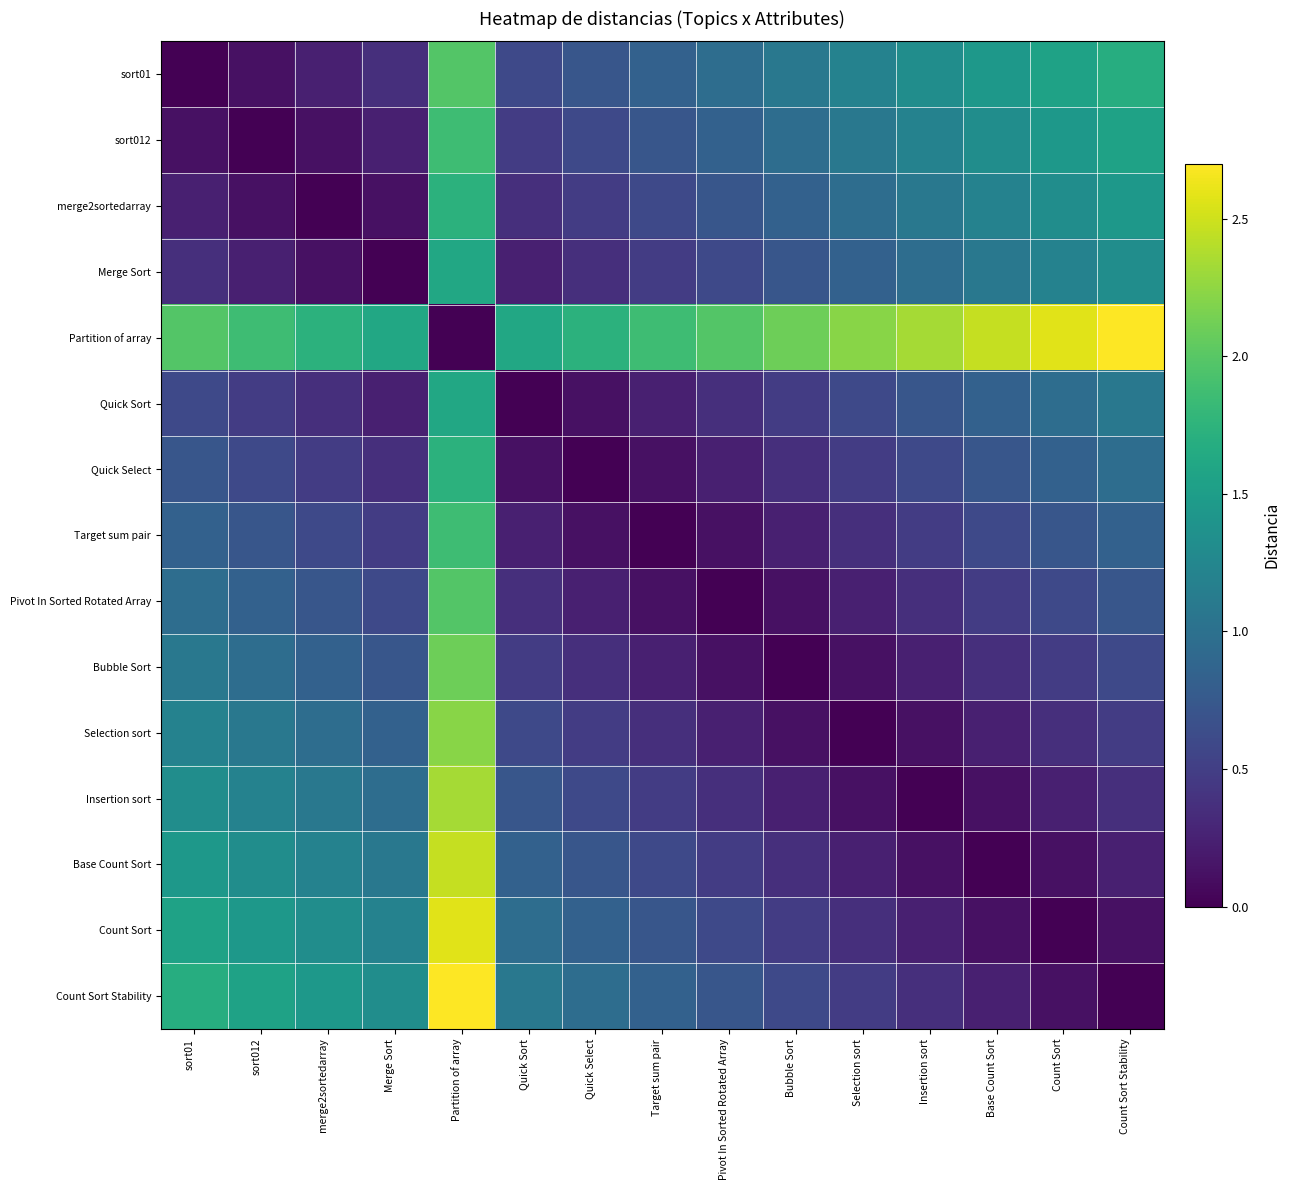

Count the number of data series in this chart.

15